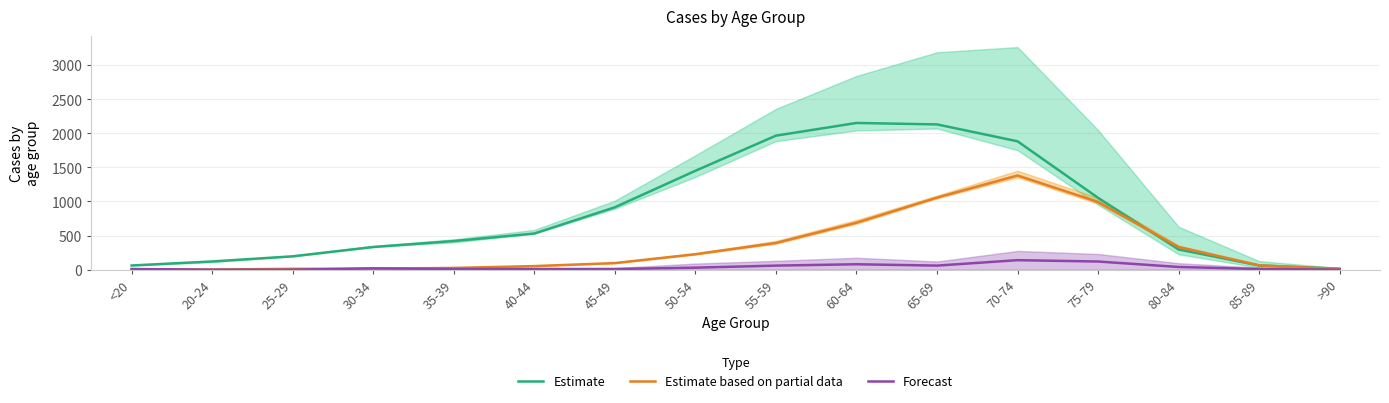

Where does the Estimate series first go above 530?

45-49